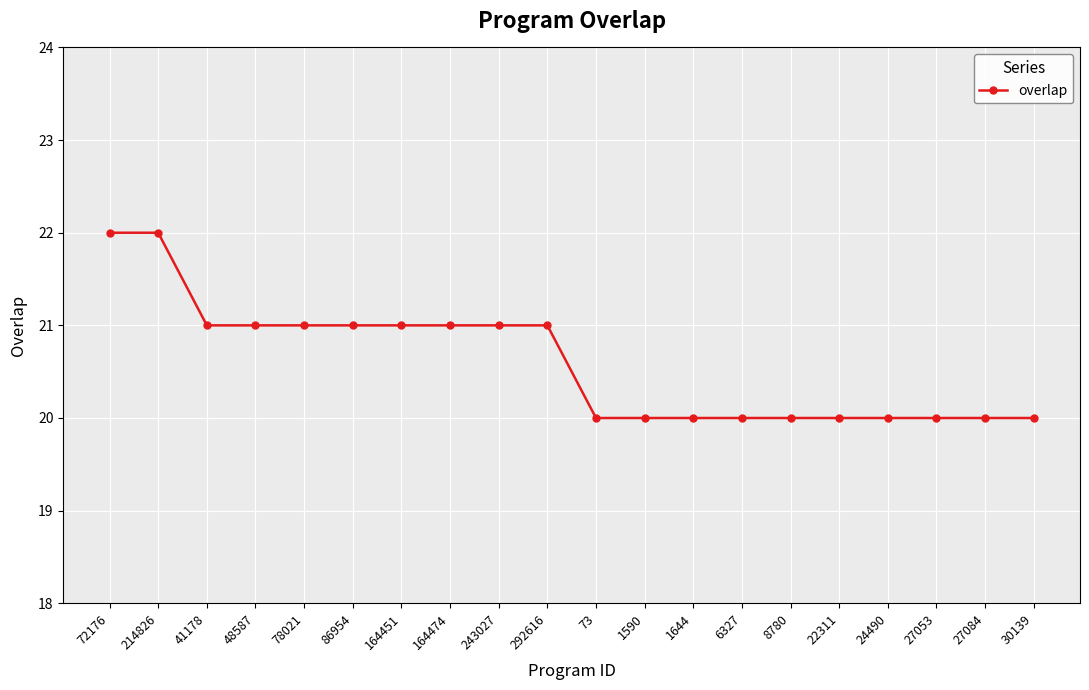

What position from the right is 41178?

18